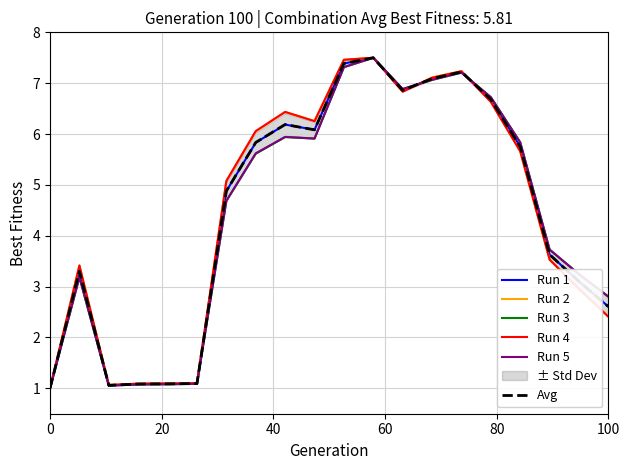

Rank the series by their maximum value, from highest to lowest.

Run 1, Run 2, Run 3, Run 4, Run 5, Avg